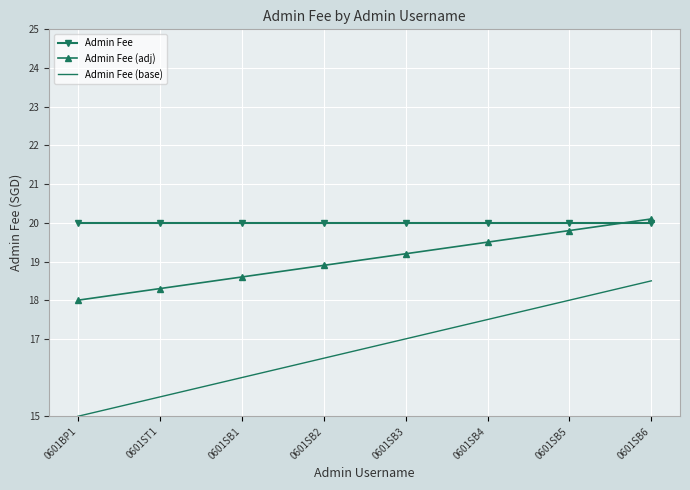

Rank the series at 0601SB3 from highest to lowest value.

Admin Fee, Admin Fee (adj), Admin Fee (base)